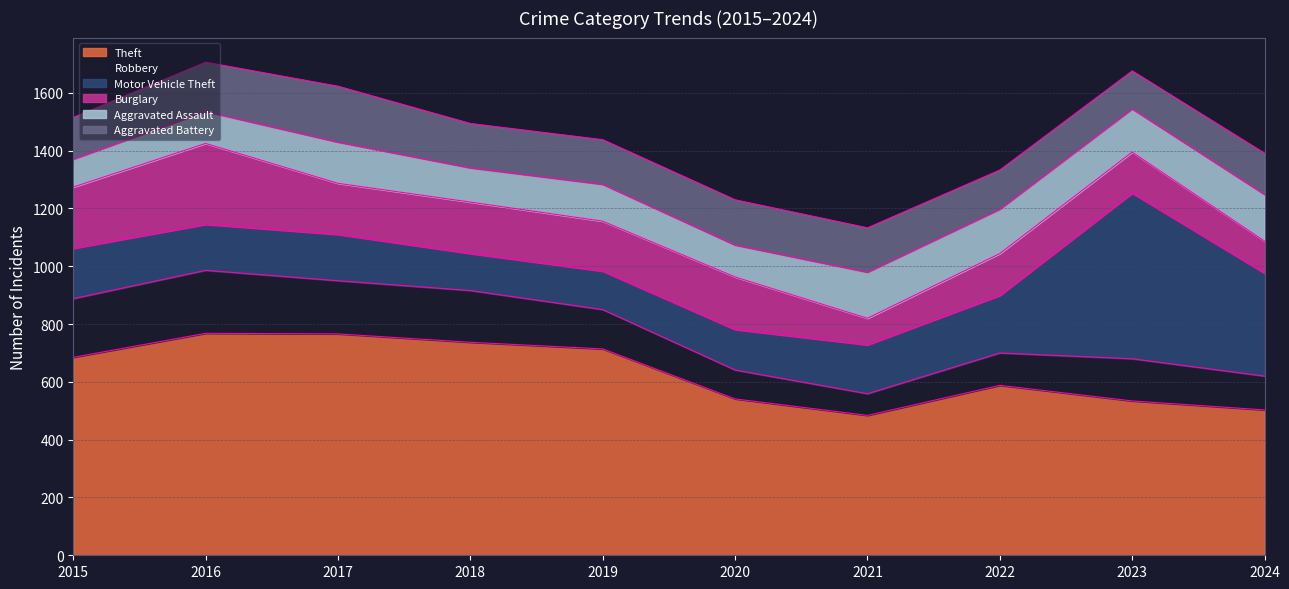

Reading right to left, what are all the values shown in this chart?

Theft: 503	534	588	484	541	714	737	766	768	685
Robbery: 117	146	112	75	100	136	179	184	218	203
Motor Vehicle Theft: 356	573	199	169	140	133	128	160	159	174
Burglary: 111	142	145	92	182	173	178	177	280	212
Aggravated Assault: 161	149	153	159	110	127	118	142	110	96
Aggravated Battery: 143	132	136	154	157	155	154	194	171	145